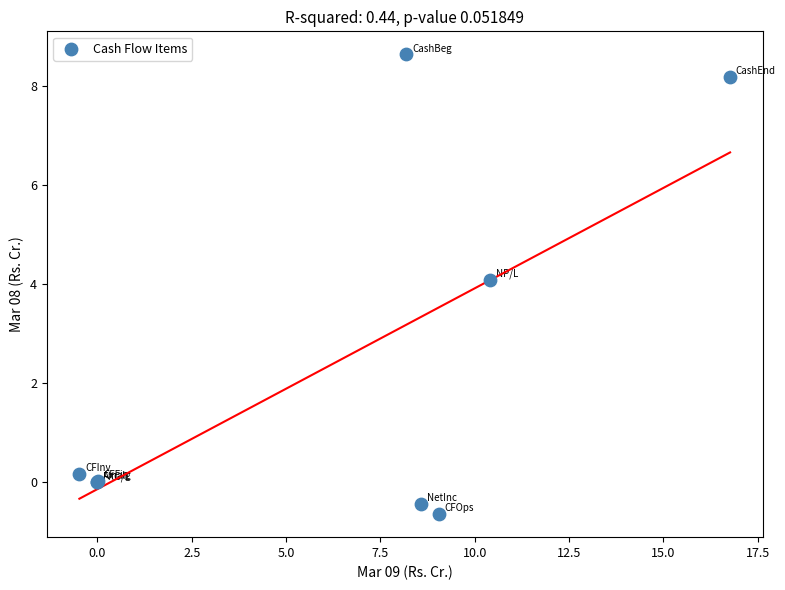

What Y value in the scatter plot is closest to 3?

4.1